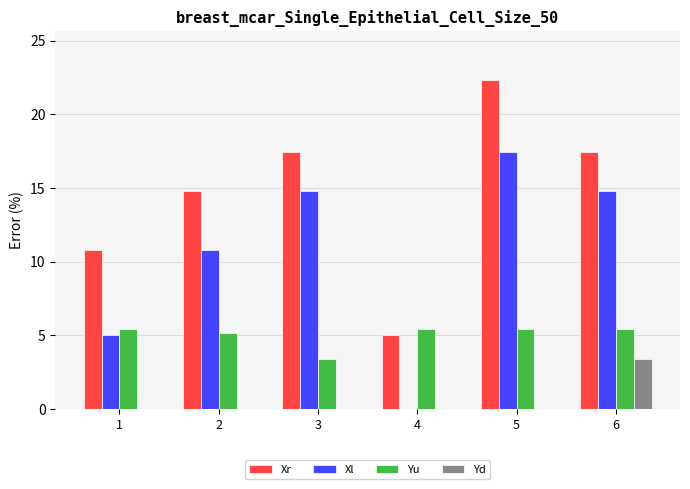

What is the sum of the Yd values at 6 and 3?

3.4